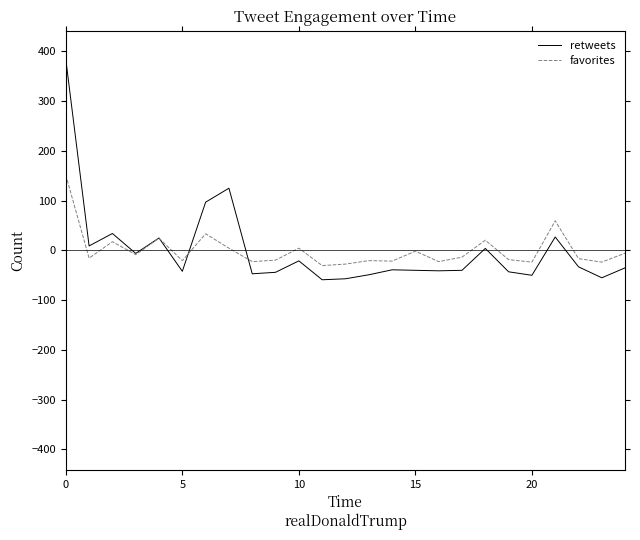

Which series has the widest spread of values?

retweets